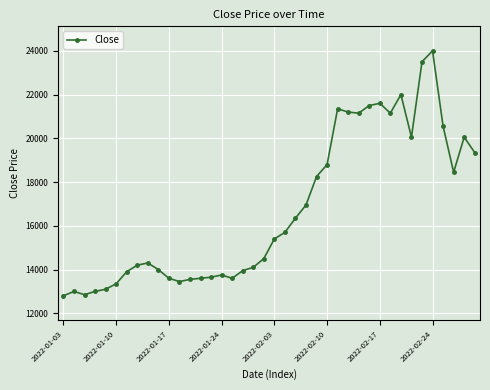

What is the value of the 30th point from the left?

21500